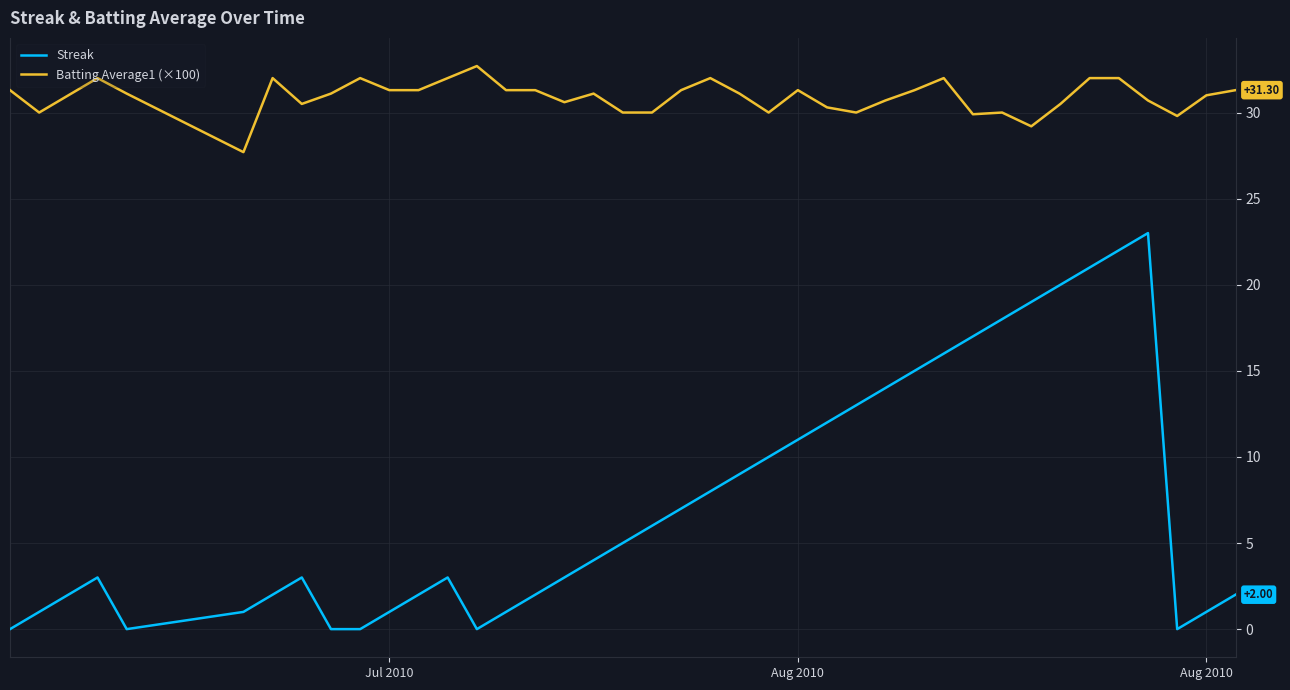

Which series has the largest range (max minus min)?

Streak